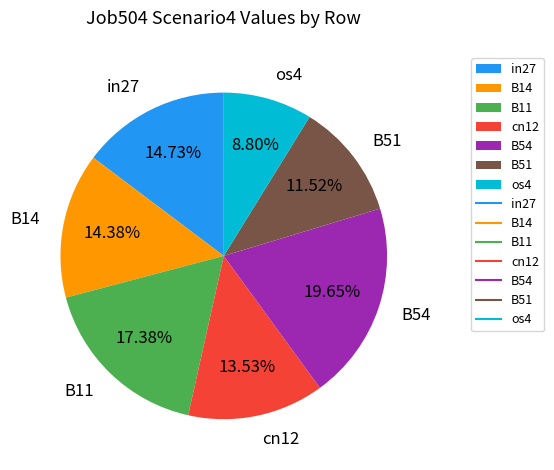

Combined, do os4 and cn12 account for over 50%?

No